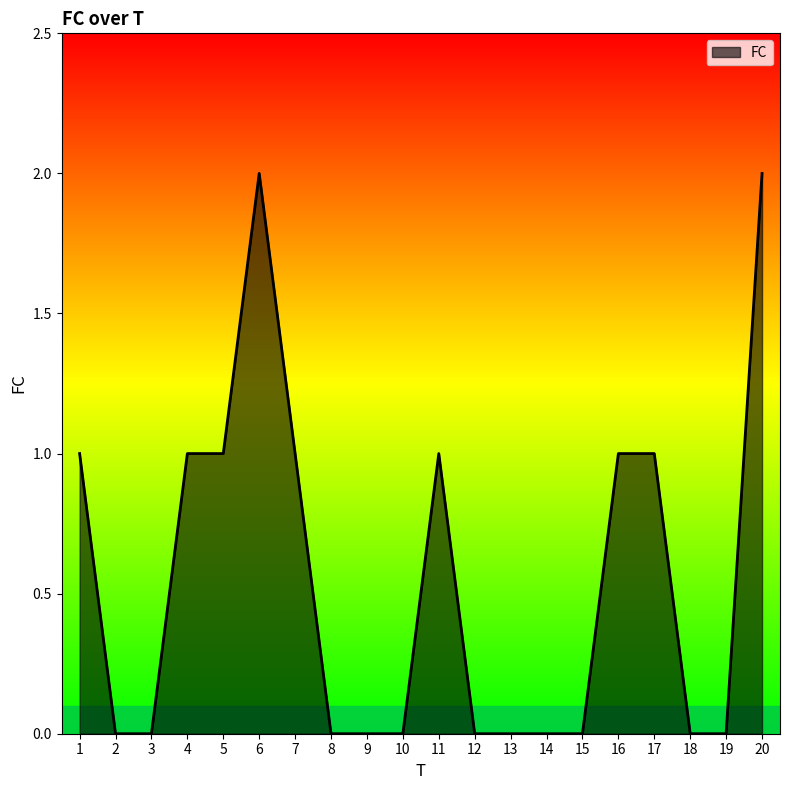

The value at 6 is 2. True or false?

True